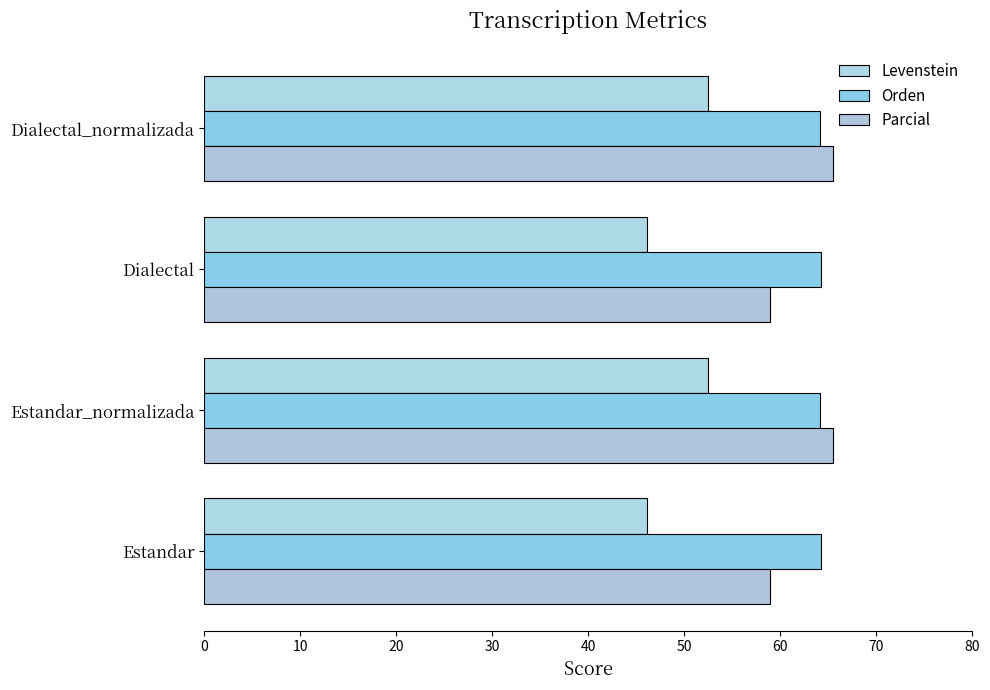

How many values in the Parcial series are below 65?

2